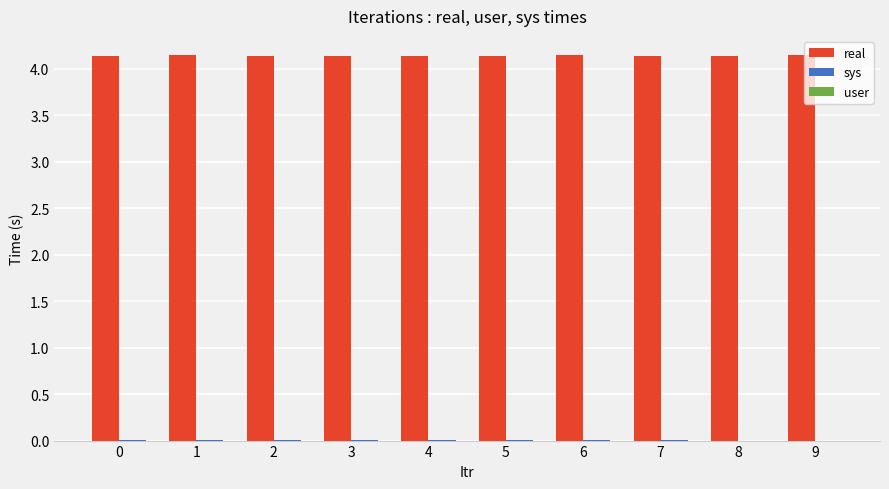

Which series has the largest total across all categories?

real